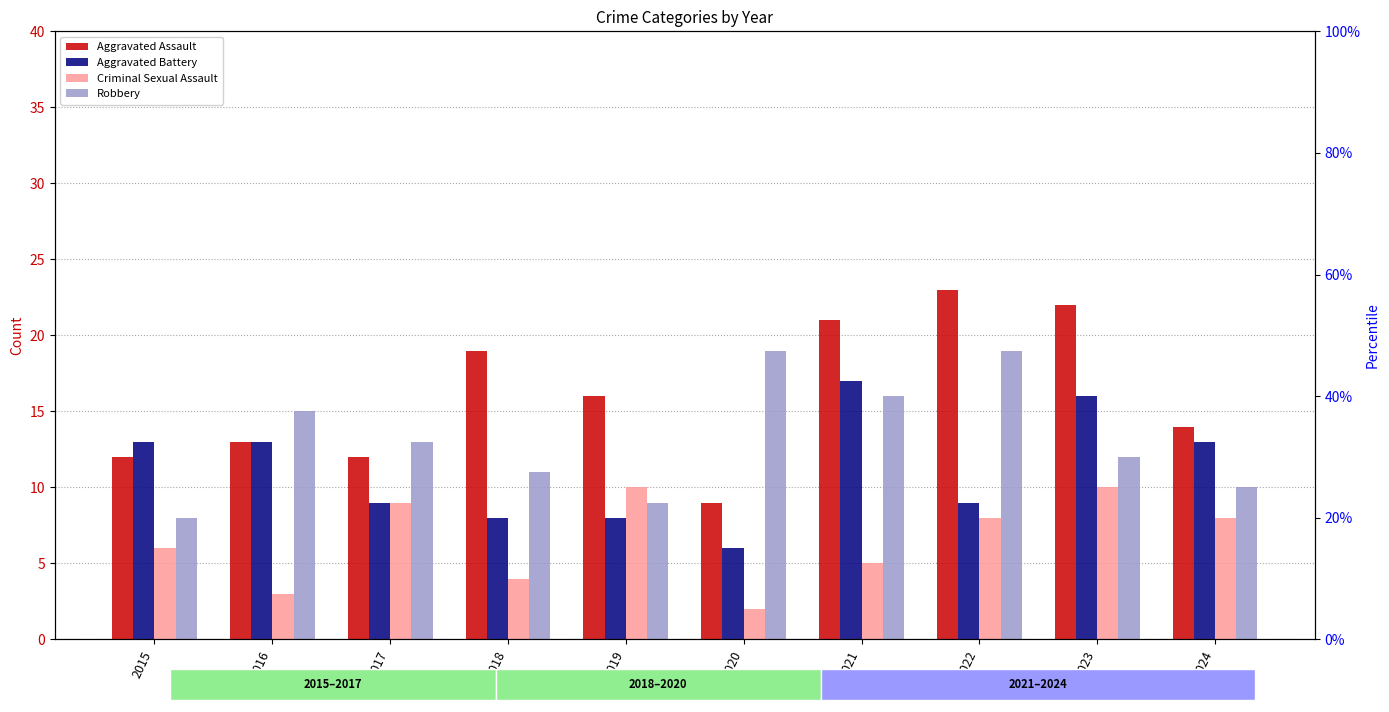

Reading right to left, extract all data points from this chart.

Aggravated Assault: 2024=14	2023=22	2022=23	2021=21	2020=9	2019=16	2018=19	2017=12	2016=13	2015=12
Aggravated Battery: 2024=13	2023=16	2022=9	2021=17	2020=6	2019=8	2018=8	2017=9	2016=13	2015=13
Criminal Sexual Assault: 2024=8	2023=10	2022=8	2021=5	2020=2	2019=10	2018=4	2017=9	2016=3	2015=6
Robbery: 2024=10	2023=12	2022=19	2021=16	2020=19	2019=9	2018=11	2017=13	2016=15	2015=8